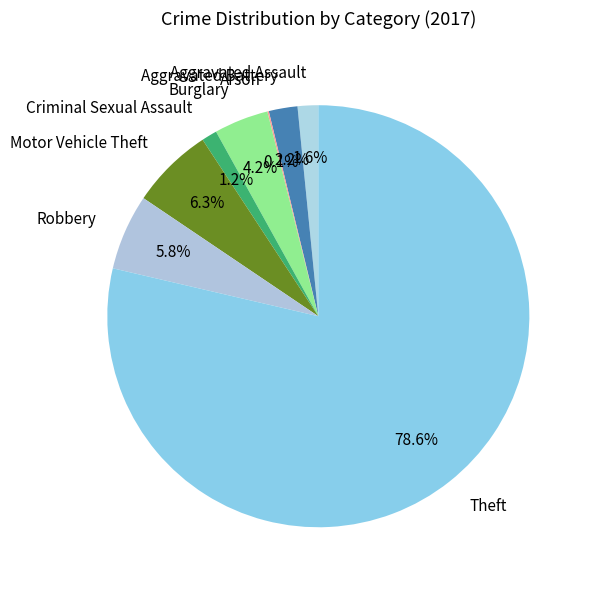

Which category accounts for the majority?

Theft